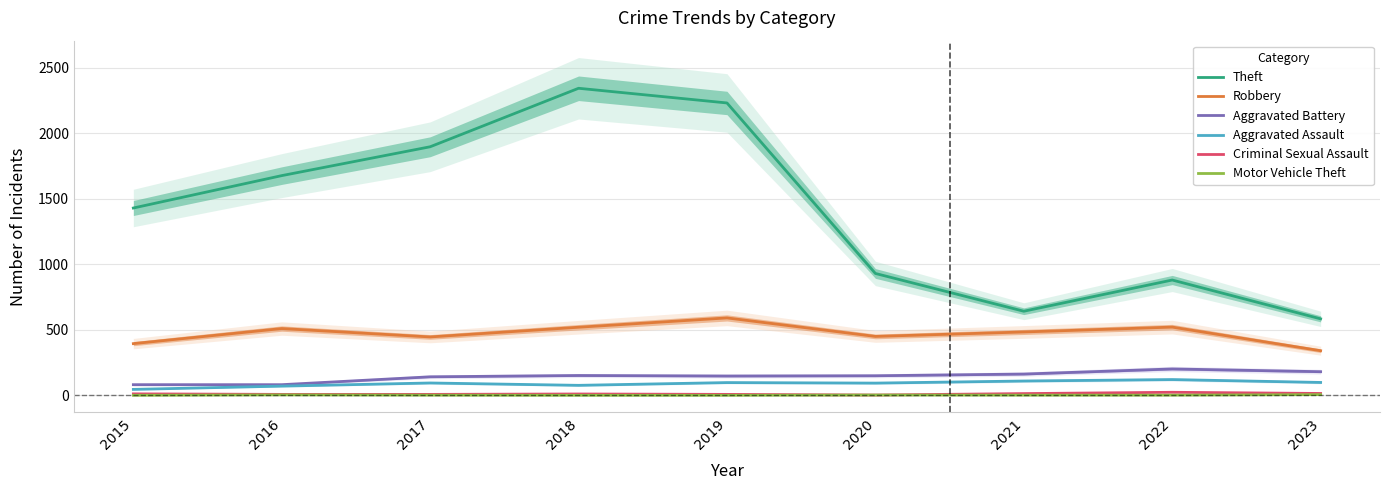

How many lines are shown in the chart?

6